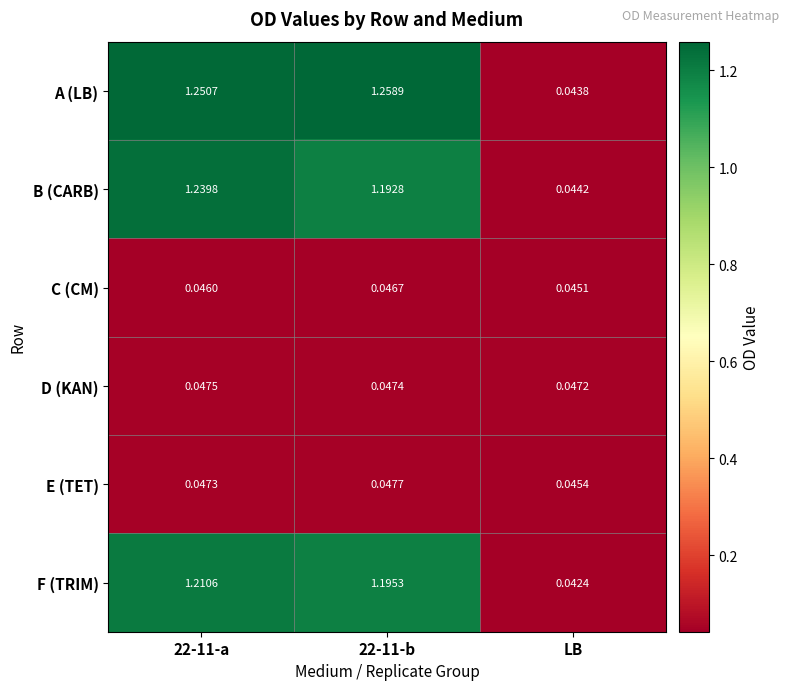

List the series in order of their peak value, highest first.

A (LB), B (CARB), F (TRIM), E (TET), D (KAN), C (CM)